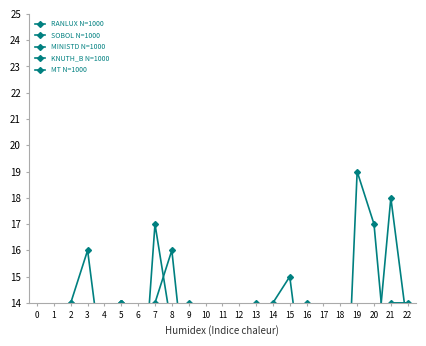

Rank the series at 14 from lowest to highest value.

MT N=1000, MINISTD N=1000, SOBOL N=1000, KNUTH_B N=1000, RANLUX N=1000